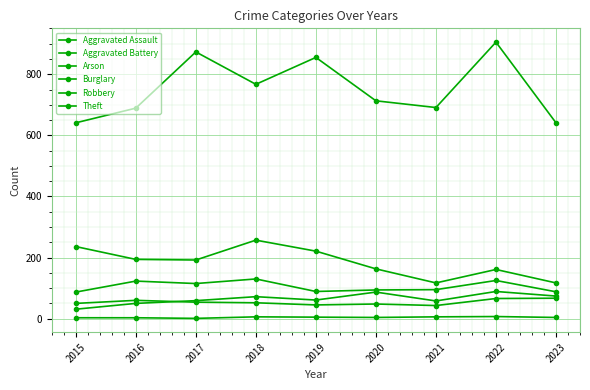

How many values in the Aggravated Assault series are below 61?

4